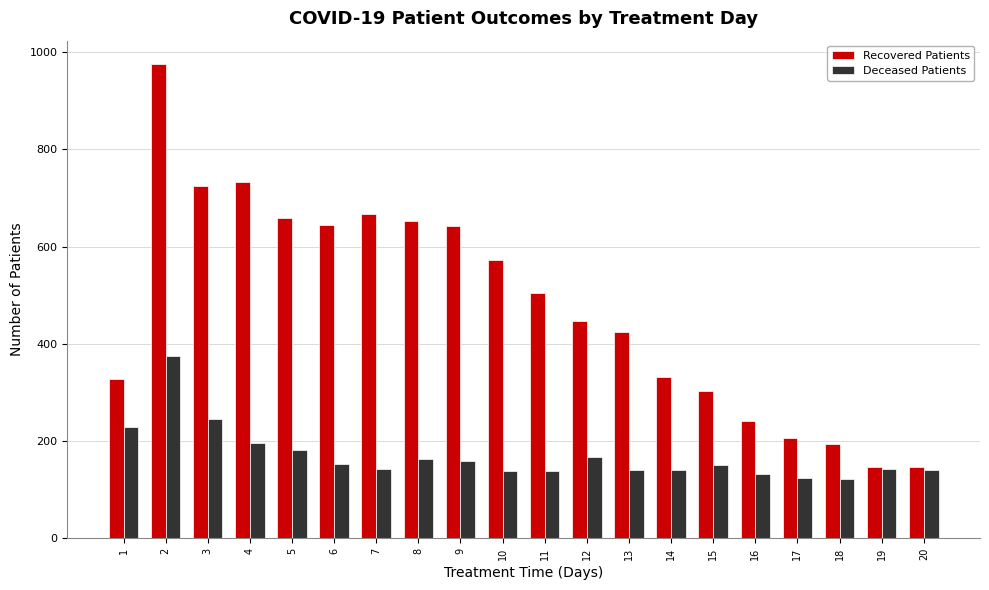

Read the Deceased Patients value at 11.

139